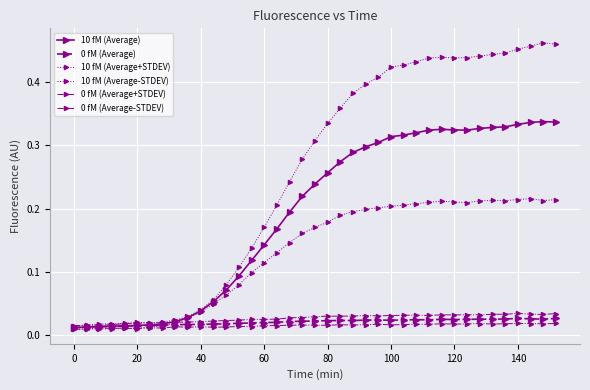

How many interior local peaks does the 0 fM (Average+STDEV) series have?

6